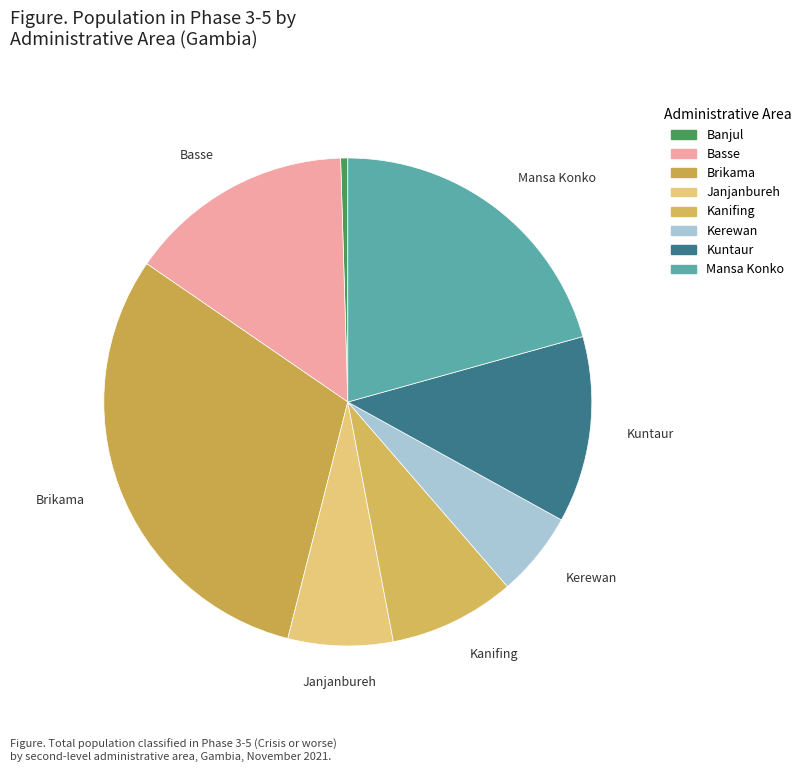

Does Mansa Konko represent more than half of the total?

No